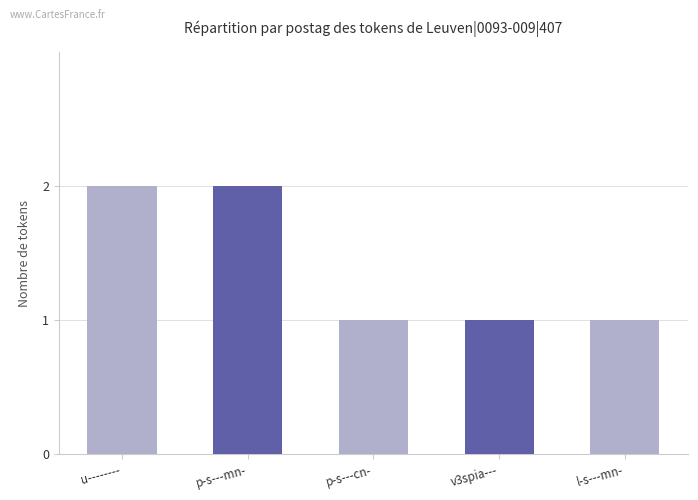

The value at u-------- is 2. True or false?

True